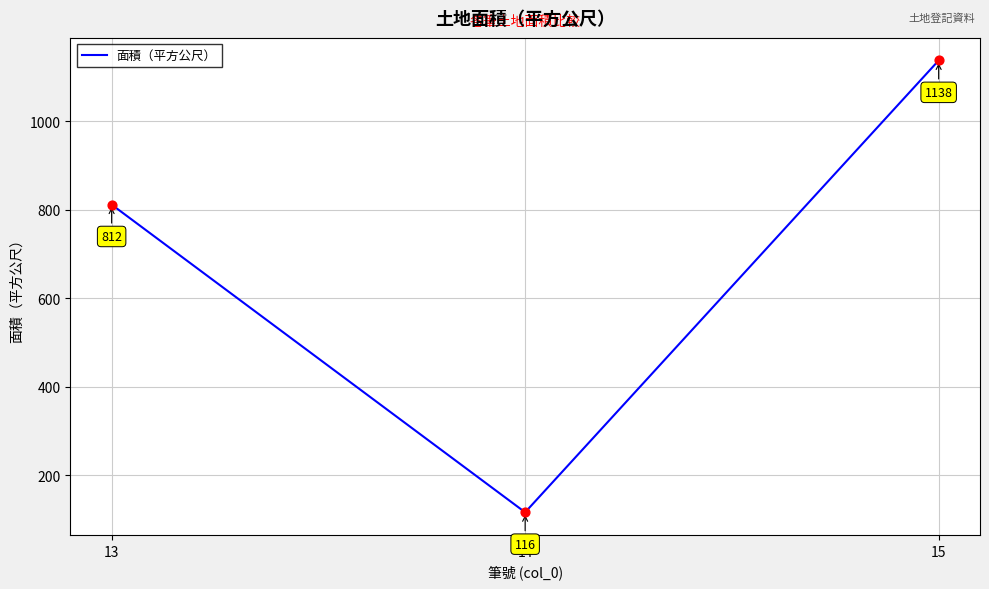

Approximately how many times larger is the value at 15 compared to 13?

1.4